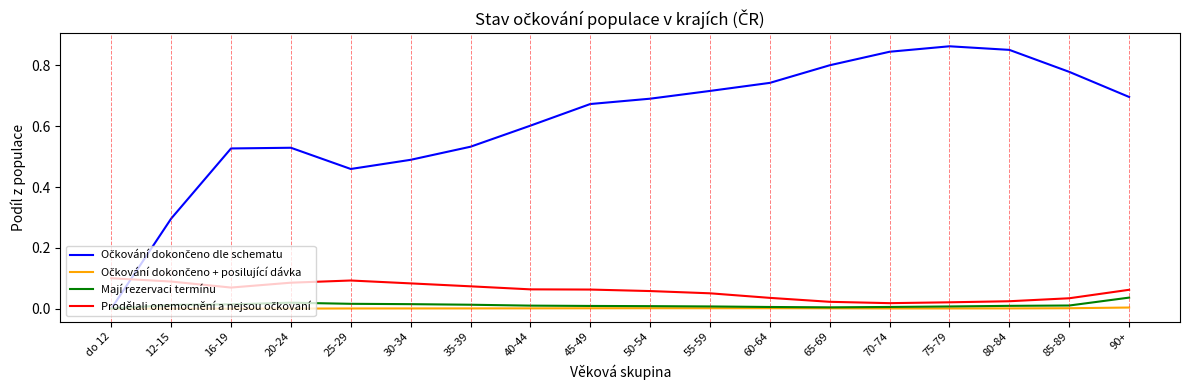

The value of Mají rezervaci termínu at 65-69 is 0.0. True or false?

True